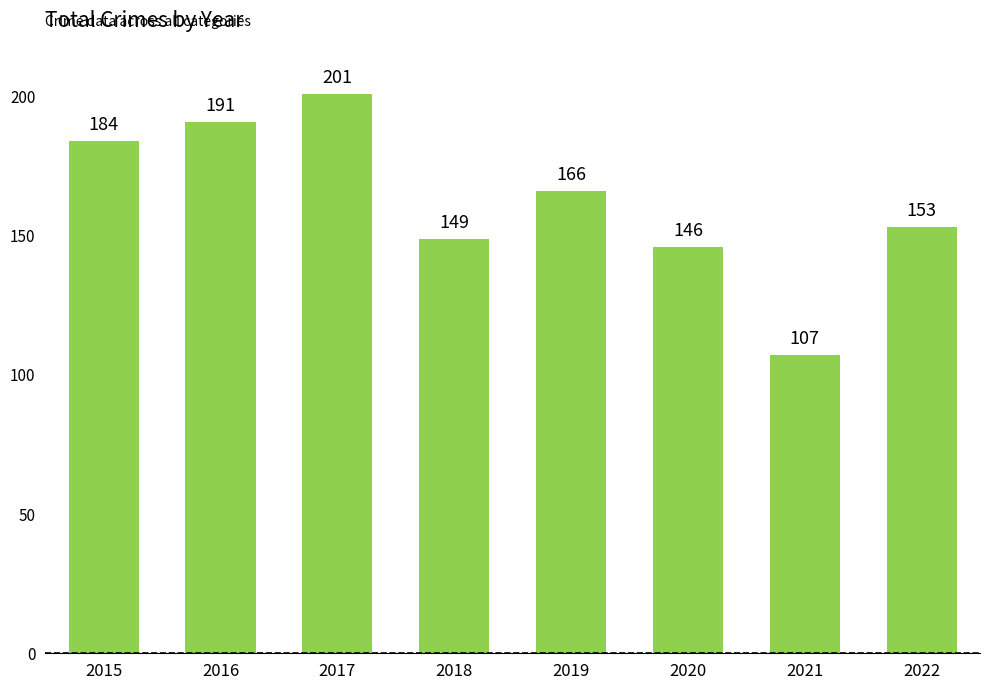

Reading left to right, transcribe all the data shown in this chart.

184	191	201	149	166	146	107	153